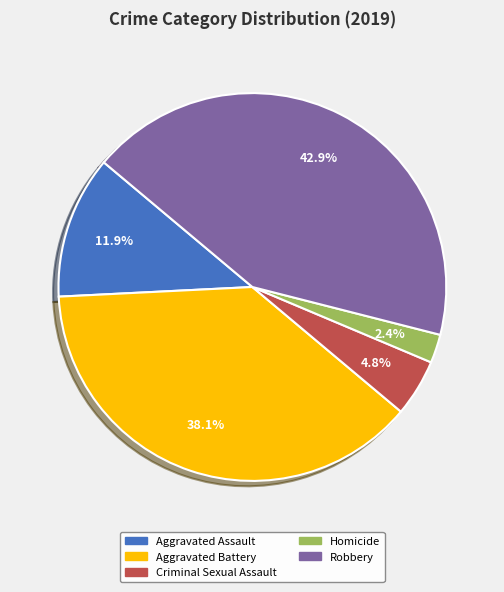

Which category has the biggest portion of the pie?

Robbery